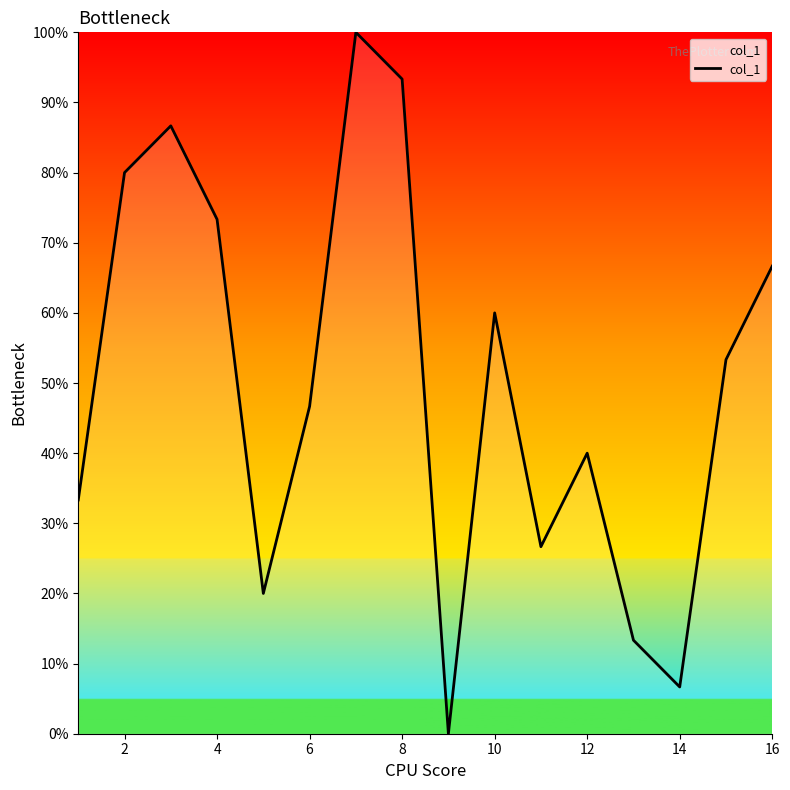

What is the maximum value shown in the chart?

100.0